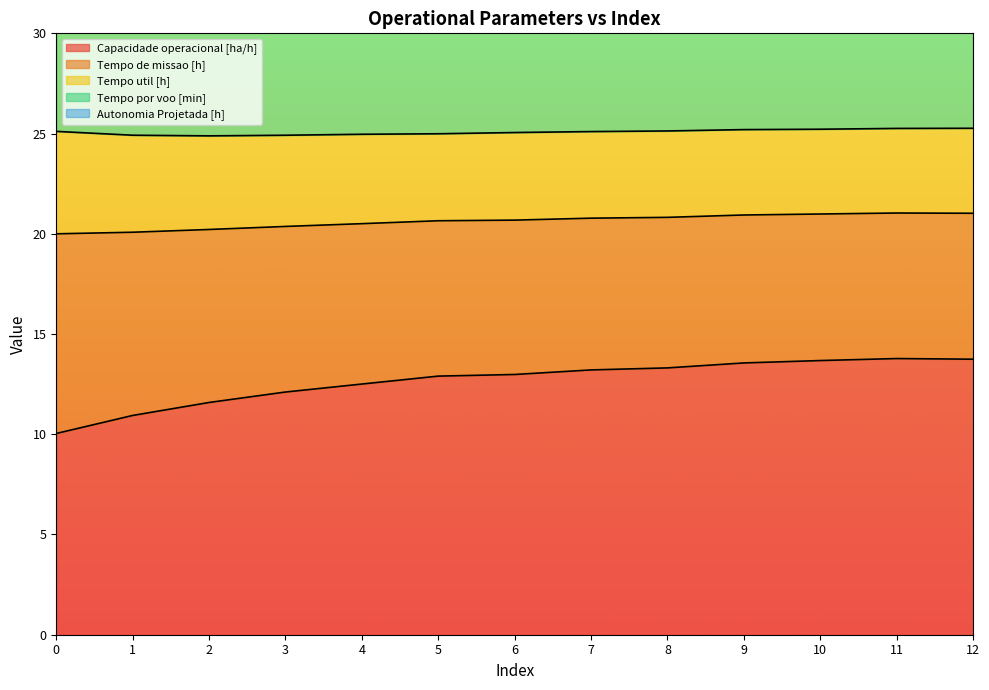

Is it true that Capacidade operacional [ha/h] equals 16.8 at 0?

False